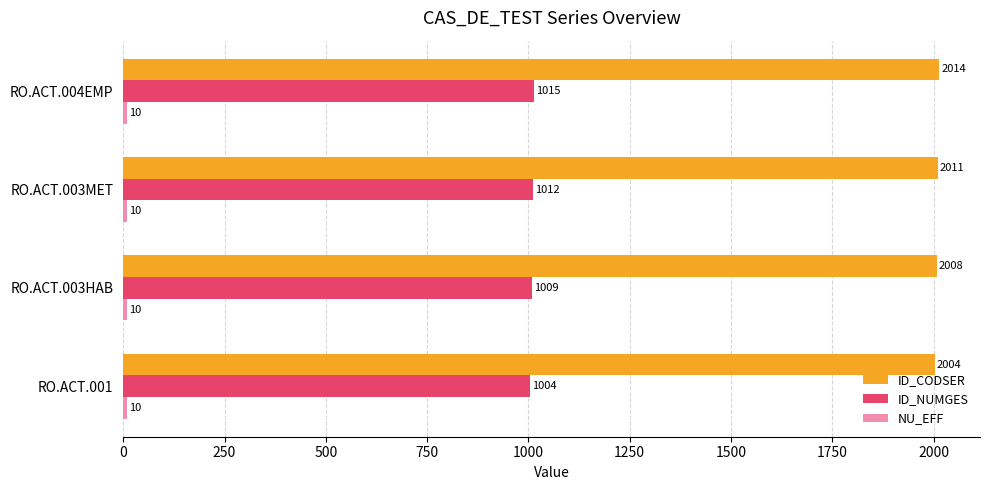

Which series has the largest range (max minus min)?

ID_NUMGES